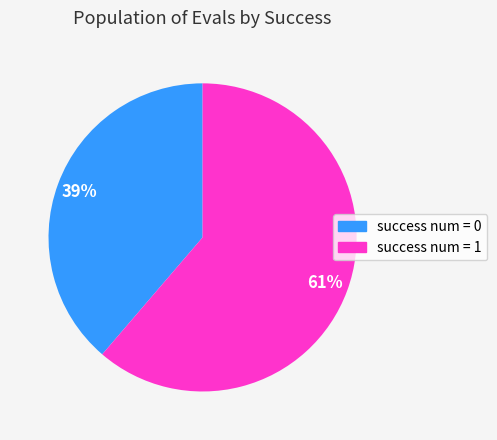

Between success num = 0 and success num = 1, which is larger?

success num = 1